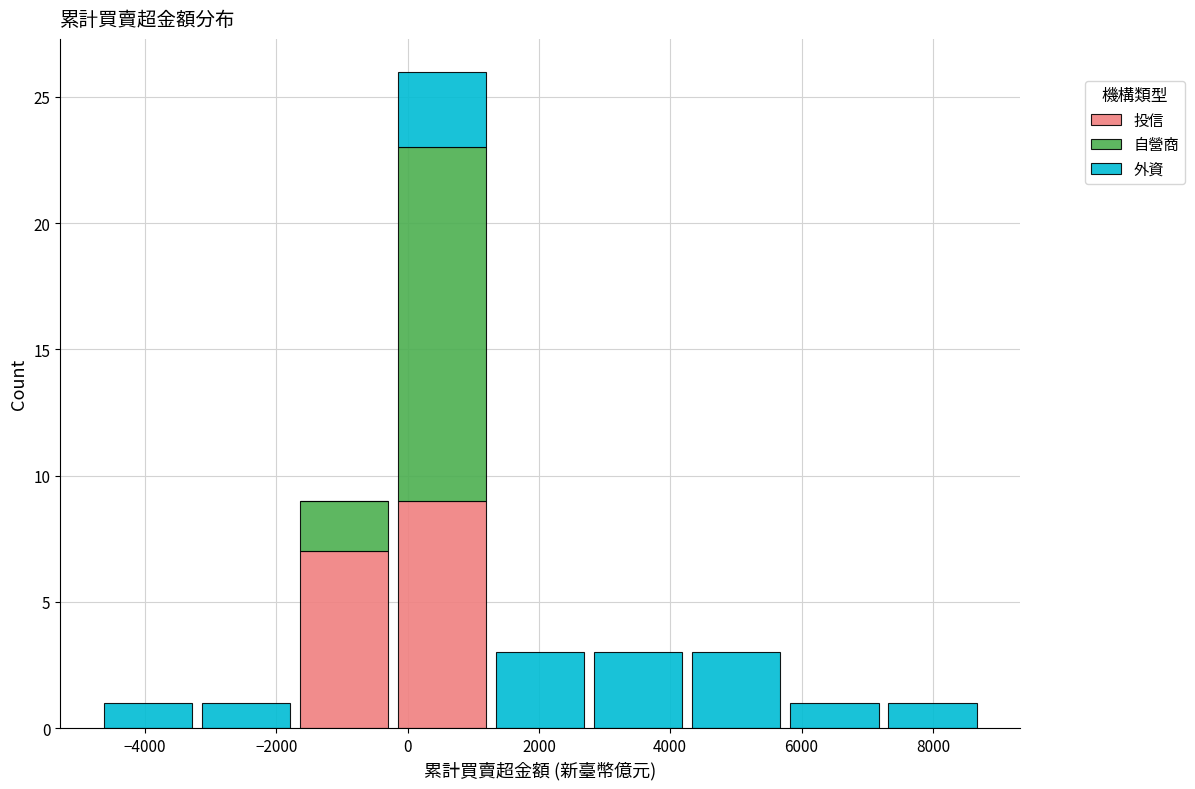

Reading left to right, transcribe this chart: for each stacked bar, give the range it covers on the x-axis and its total height. Neither the bar edges nor the heights are printed on the chart, so give them approximately, as read against the axes.

-4600 to -3200: 1
-3200 to -1800: 1
-1800 to -200: 9
-200 to 1200: 26
1200 to 2800: 3
2800 to 4200: 3
4200 to 5800: 3
5800 to 7200: 1
7200 to 8800: 1